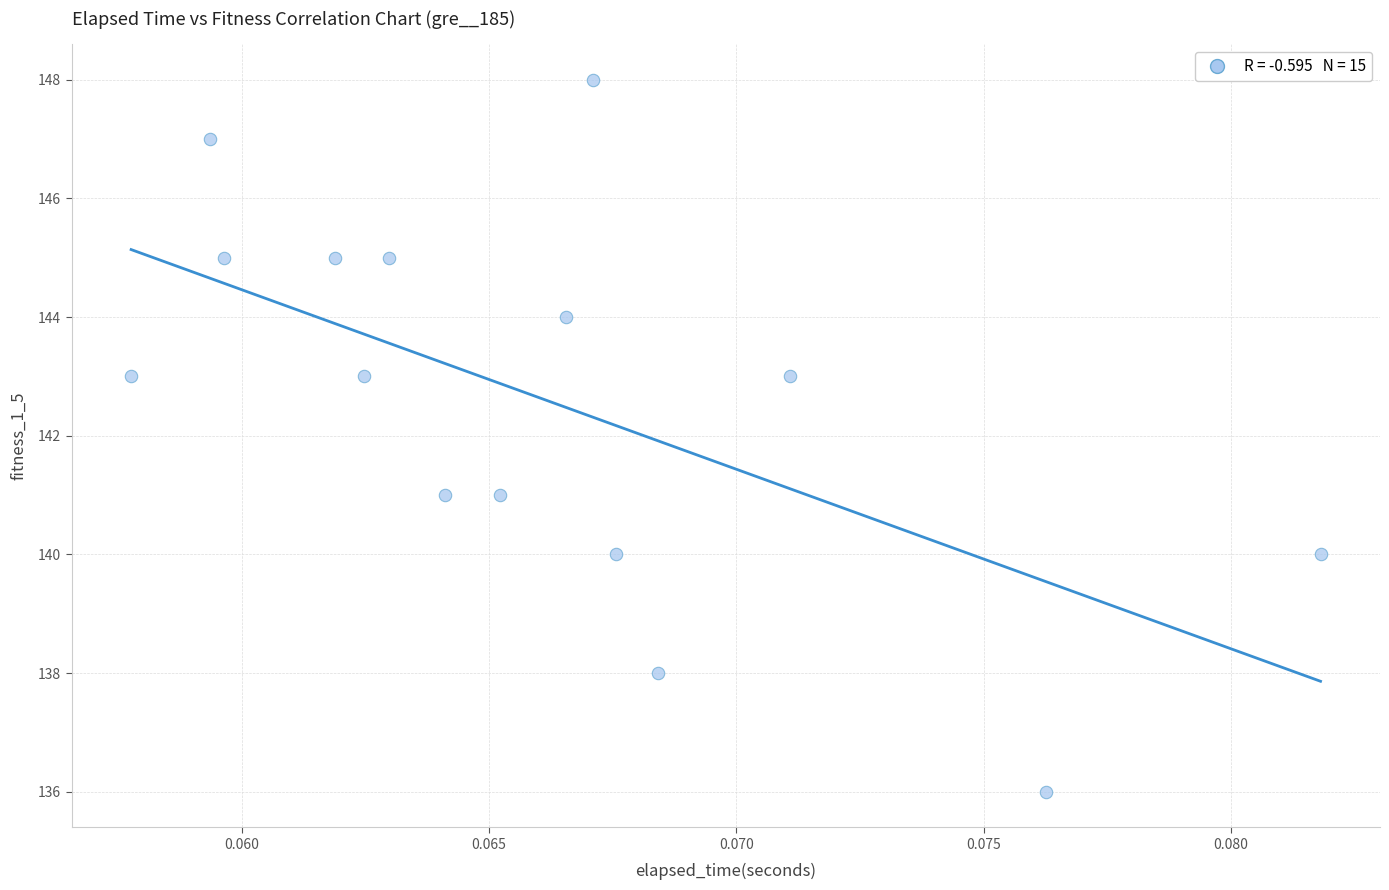

What is the range of Y values (max minus min)?

12